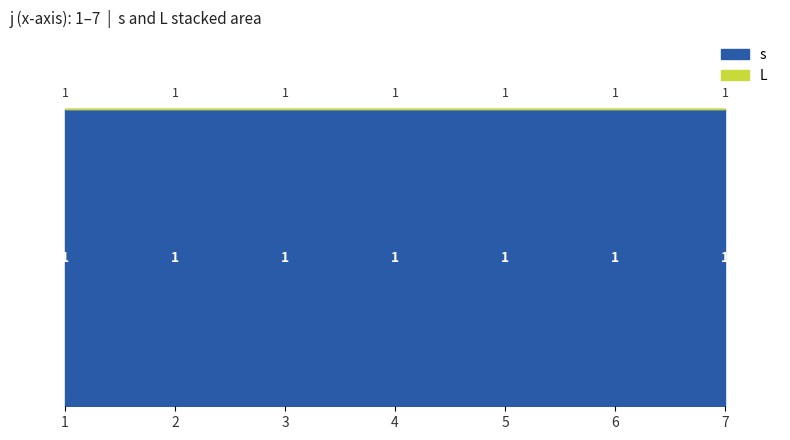

Reading left to right, what are all the values shown in this chart?

s: 1	1	1	1	1	1	1
L: 0	0	0	0	0	0	0